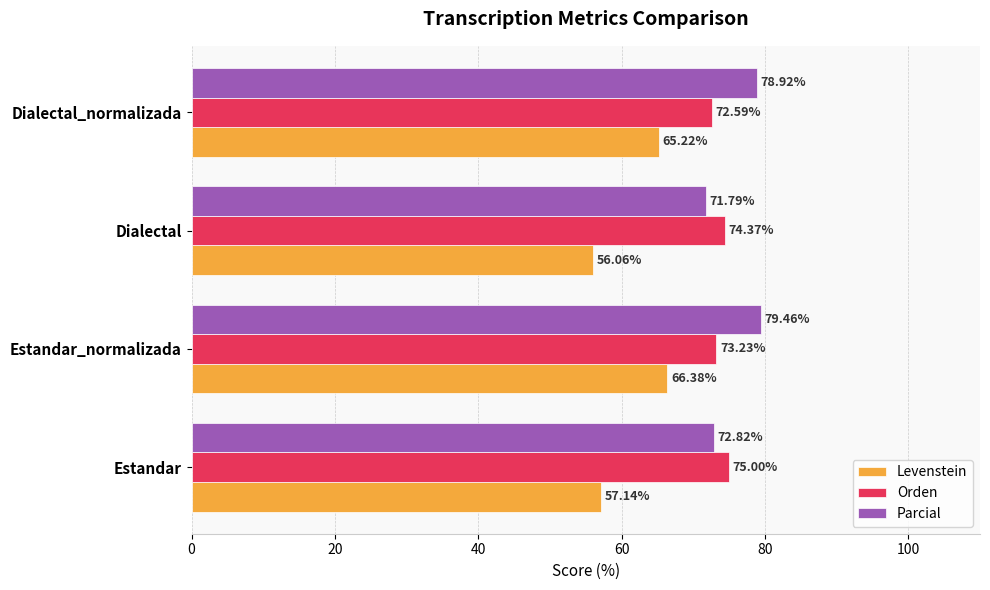

How many data points in Orden are above 74?

2